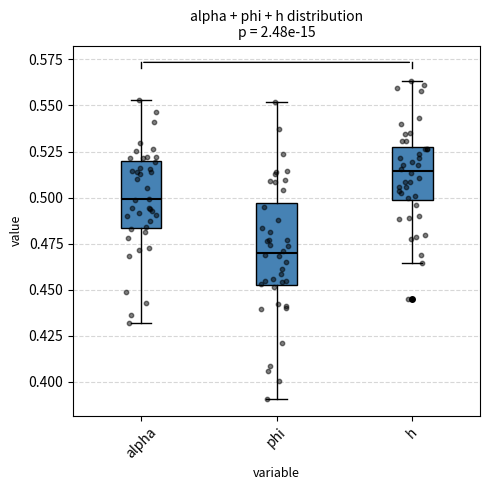

Which box has the highest median line?

h